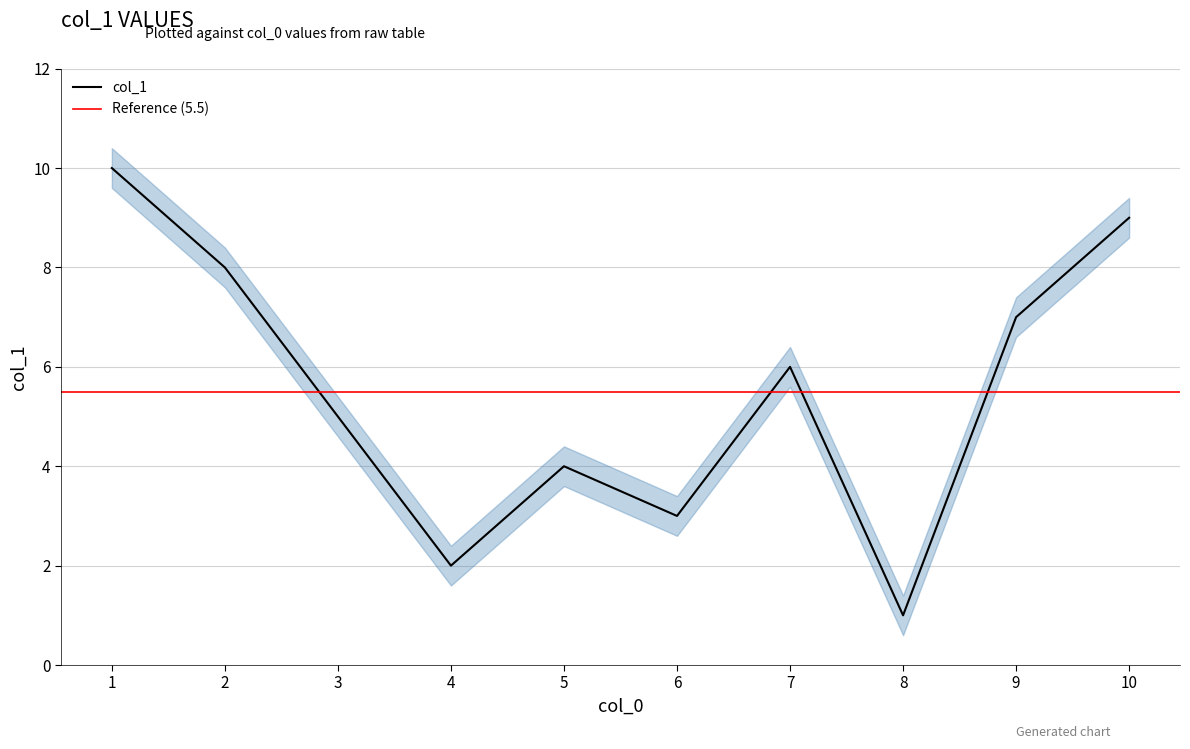

Approximately how many times larger is the value at 2 compared to 4?

4.0